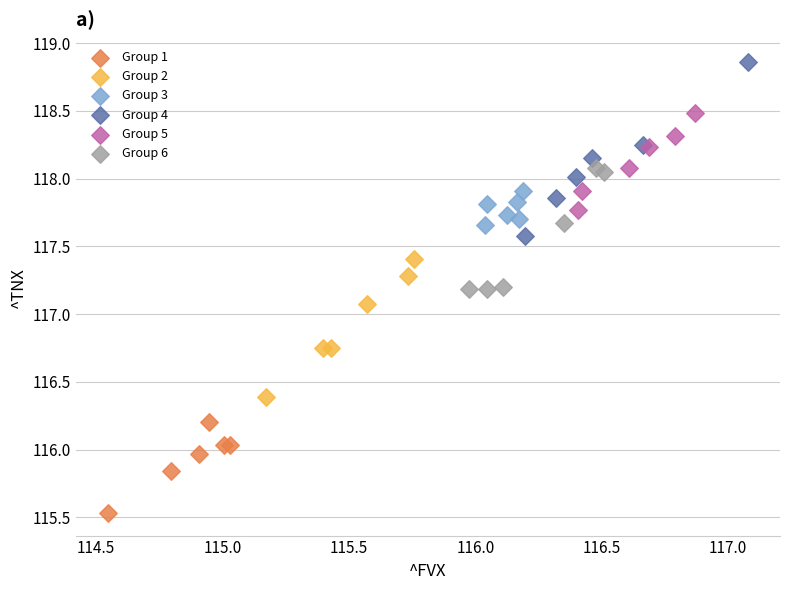

Which series reaches the minimum Y coordinate?

Group 1